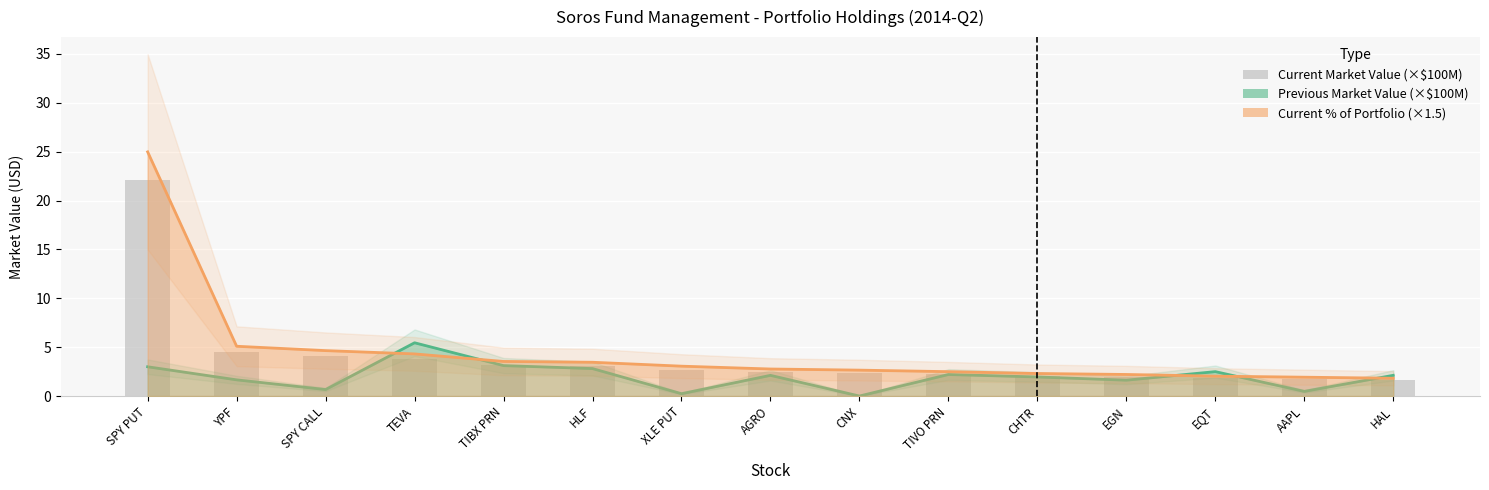

What is the average value?

4.0